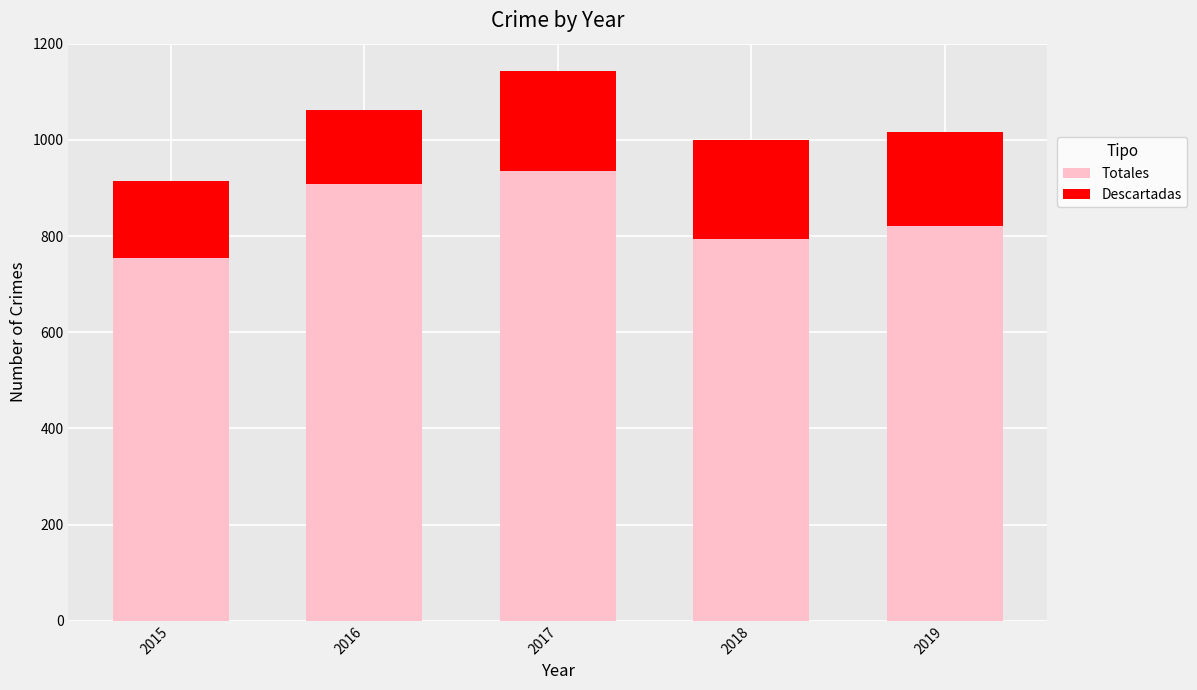

The Totales series shows 1396 at 2018. True or false?

False